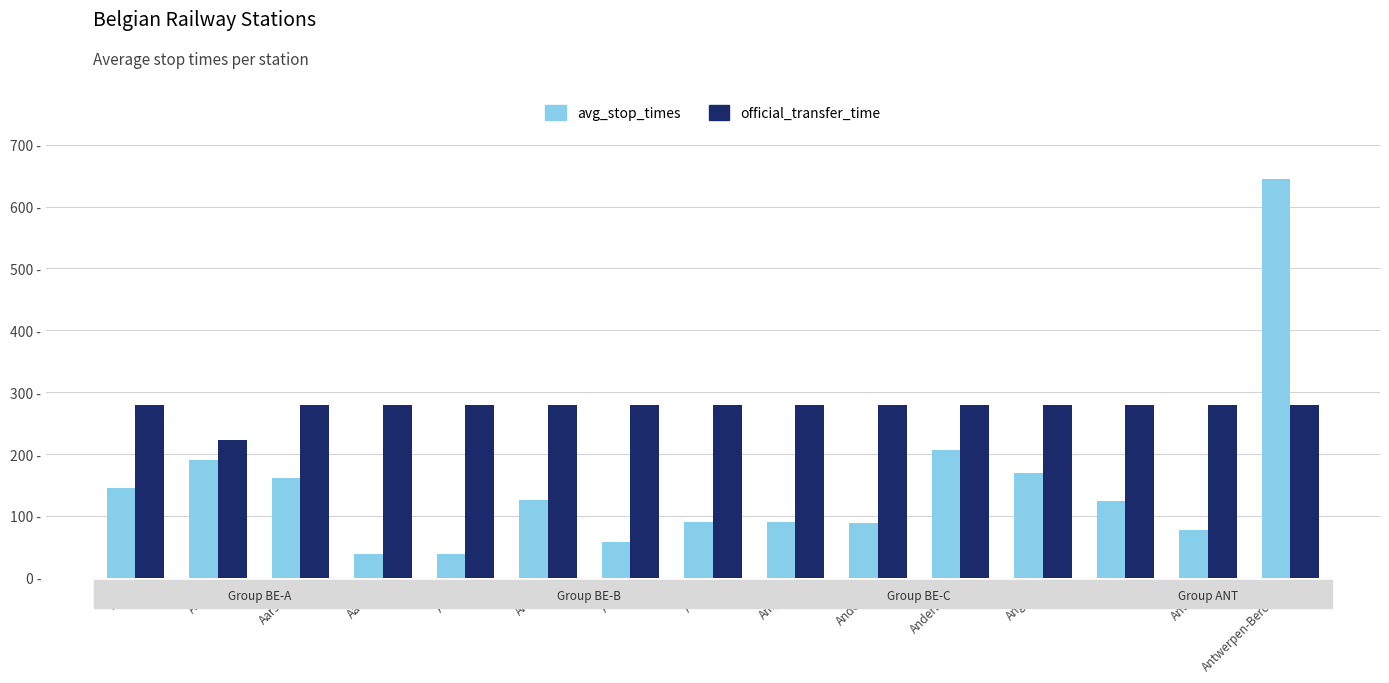

Are the bars horizontal?

No